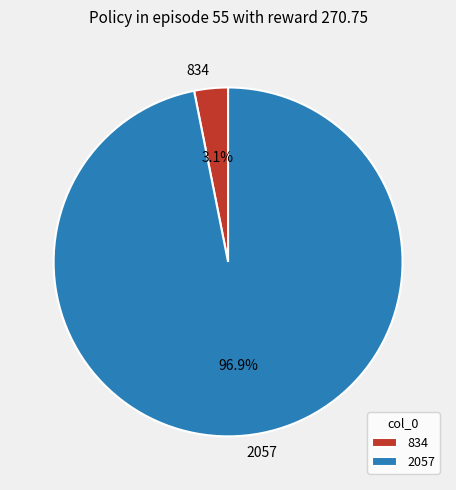

To the nearest percent, what is the average slice percentage?

50%